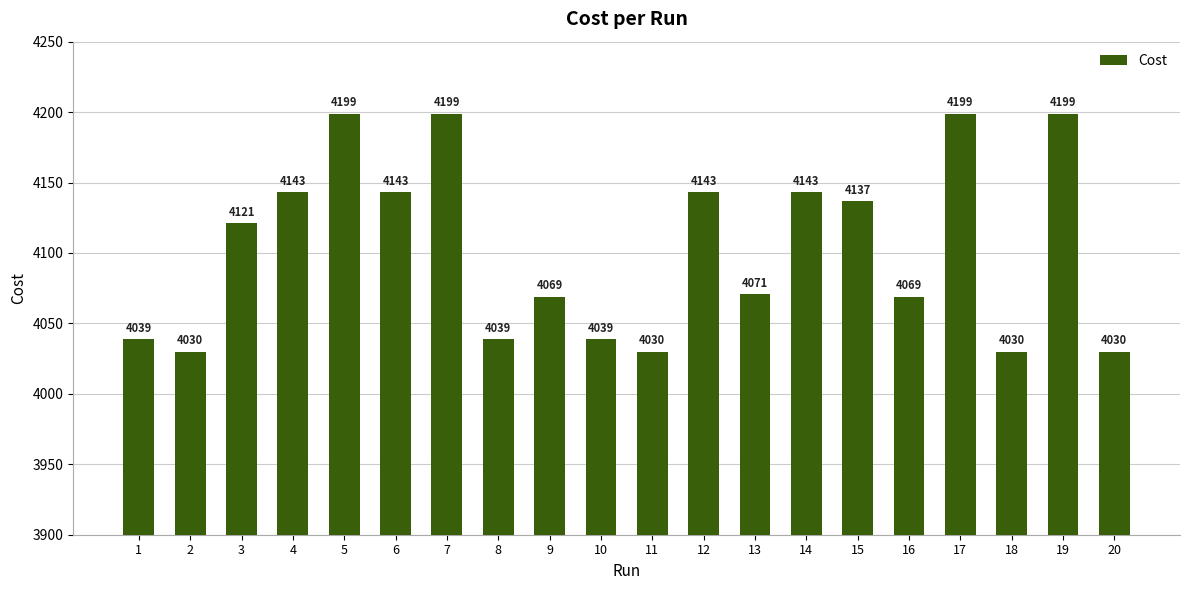

Are the bars horizontal?

No